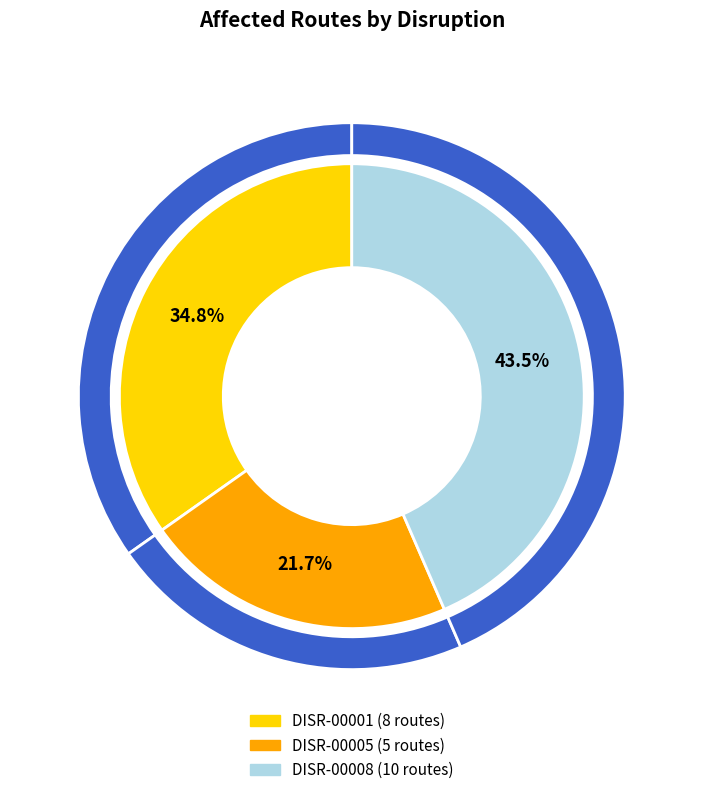

Which slice is the largest?

DISR-00008